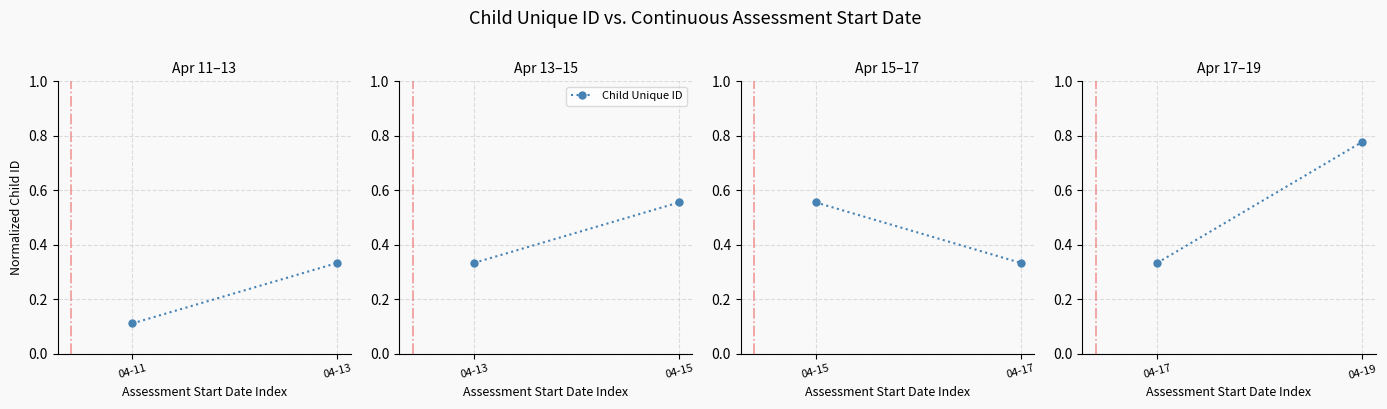

The value at 04-17 is 0.6. True or false?

False